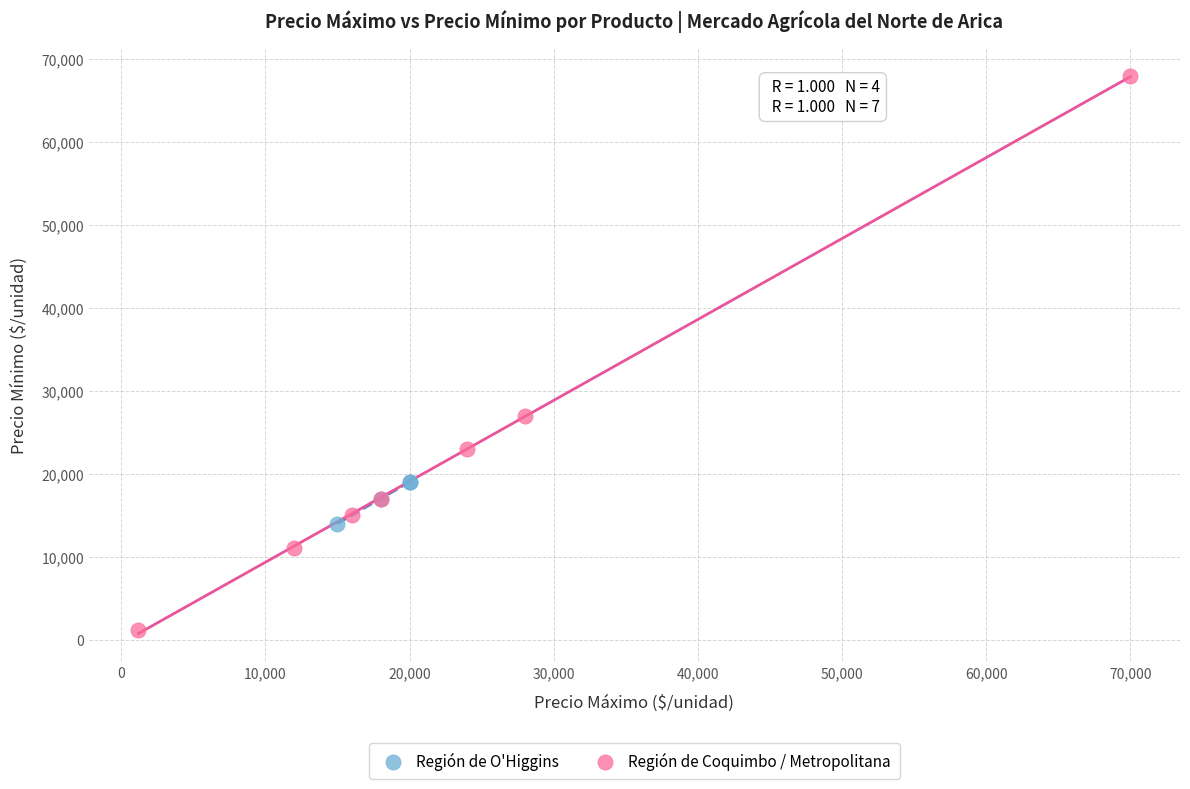

Which series reaches the minimum Y coordinate?

Región de Coquimbo / Metropolitana